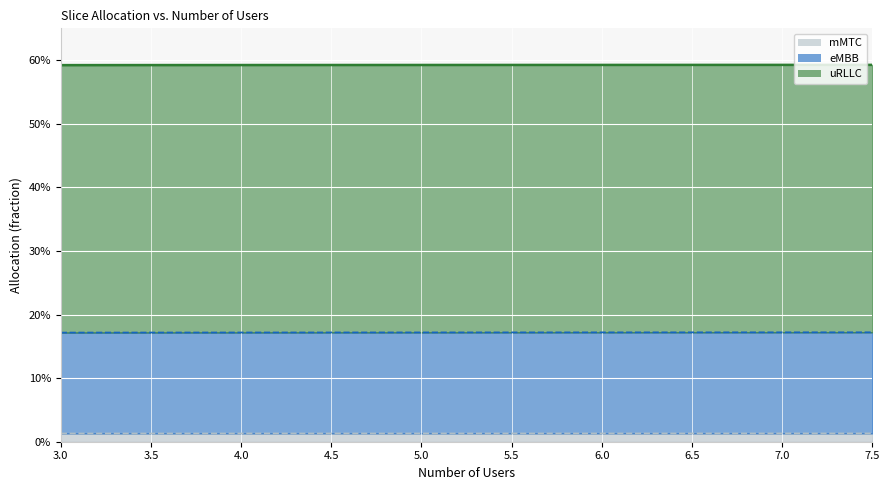

Is it true that mMTC equals 0.1 at 3.5?

False